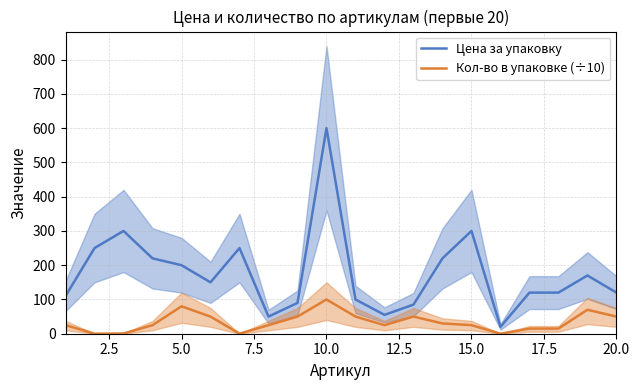

True or false: Цена за упаковку and Кол-во в упаковке (÷10) intersect in this chart.

False